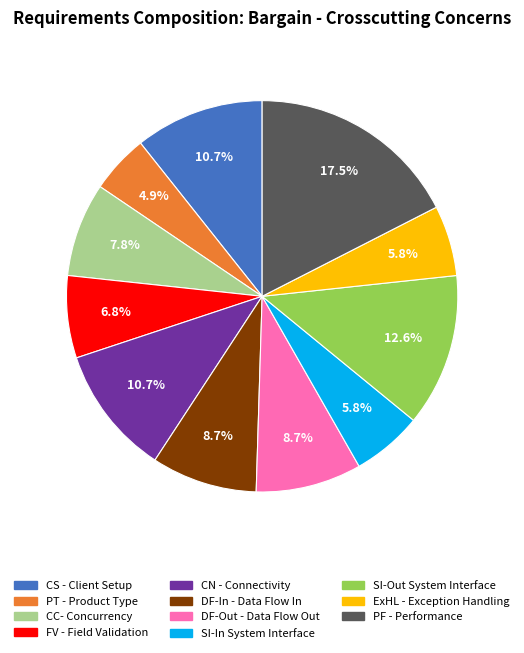

Is there any slice that represents more than half of the pie?

No